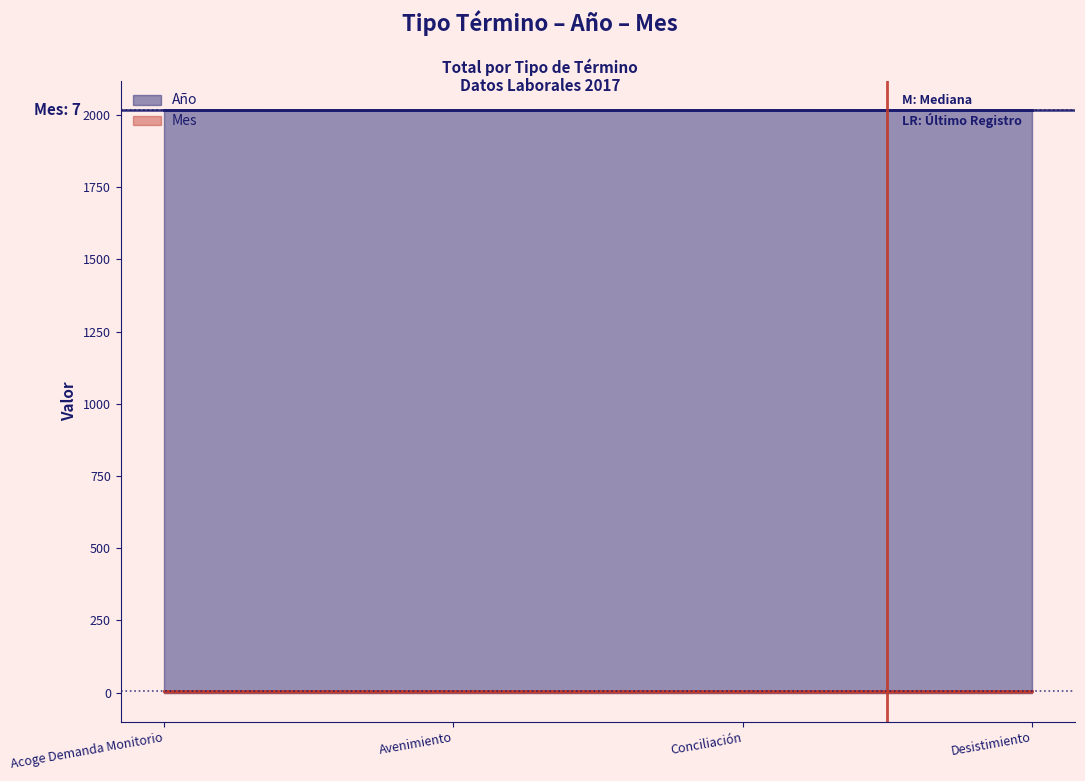

Between Avenimiento and Acoge Demanda Monitorio, which is larger?

Avenimiento